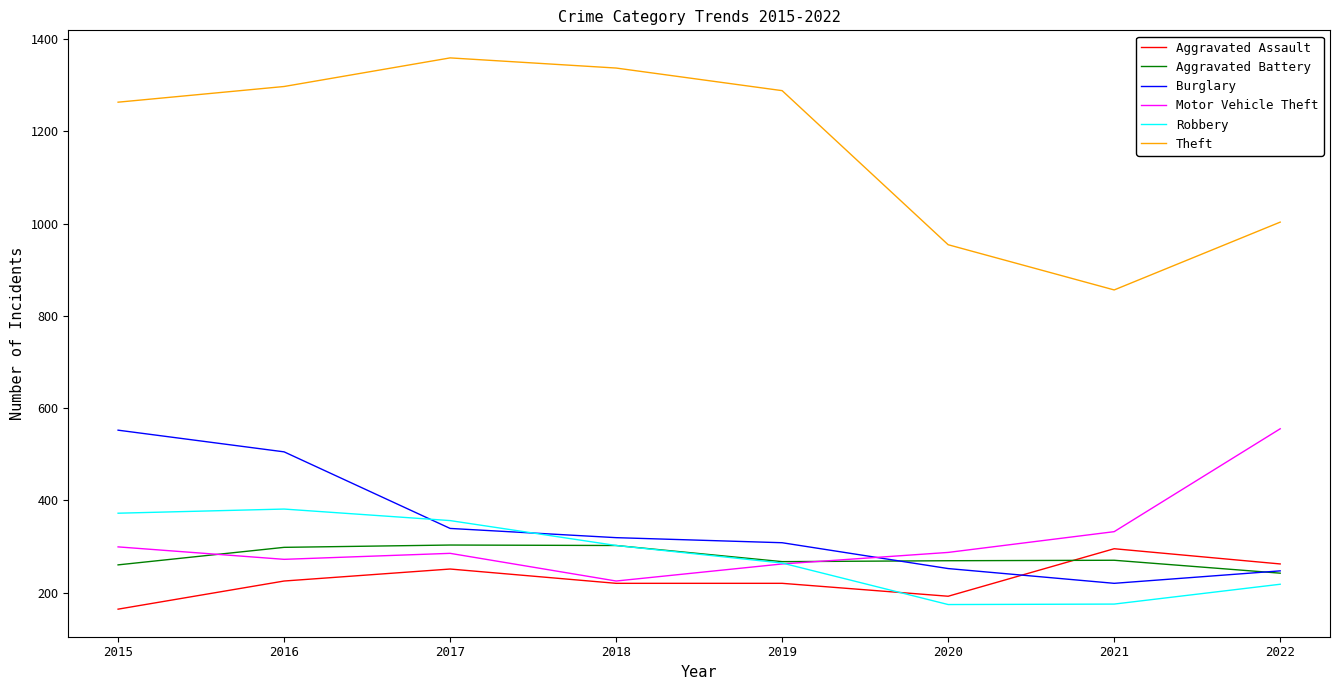

What is the average value of the Robbery series?

280